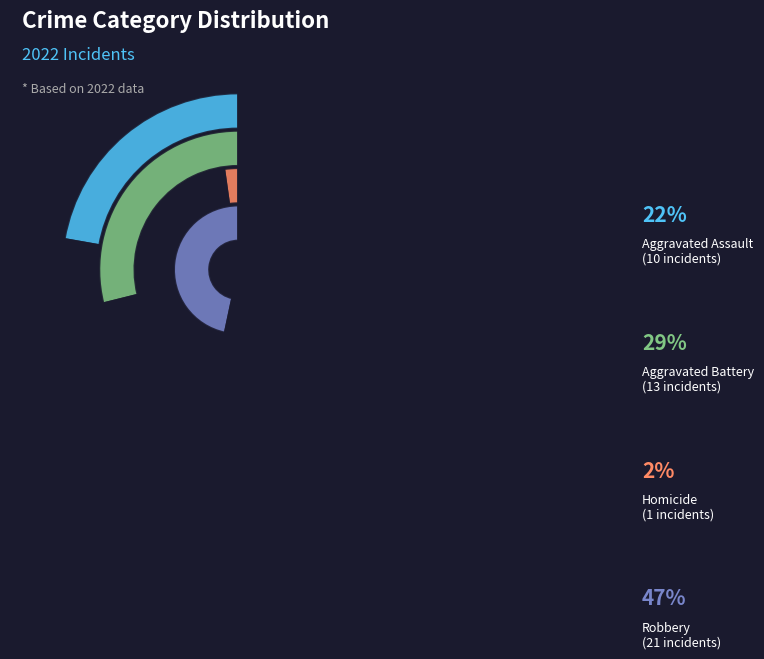

Which category has the biggest portion of the pie?

Robbery